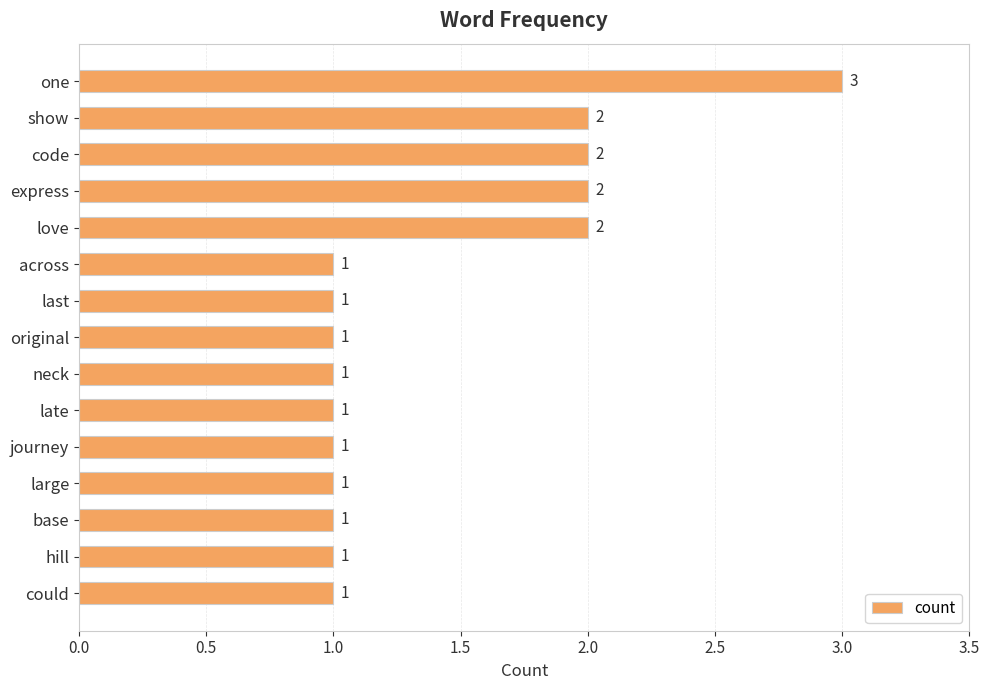

Count the number of values greater than 1.

5